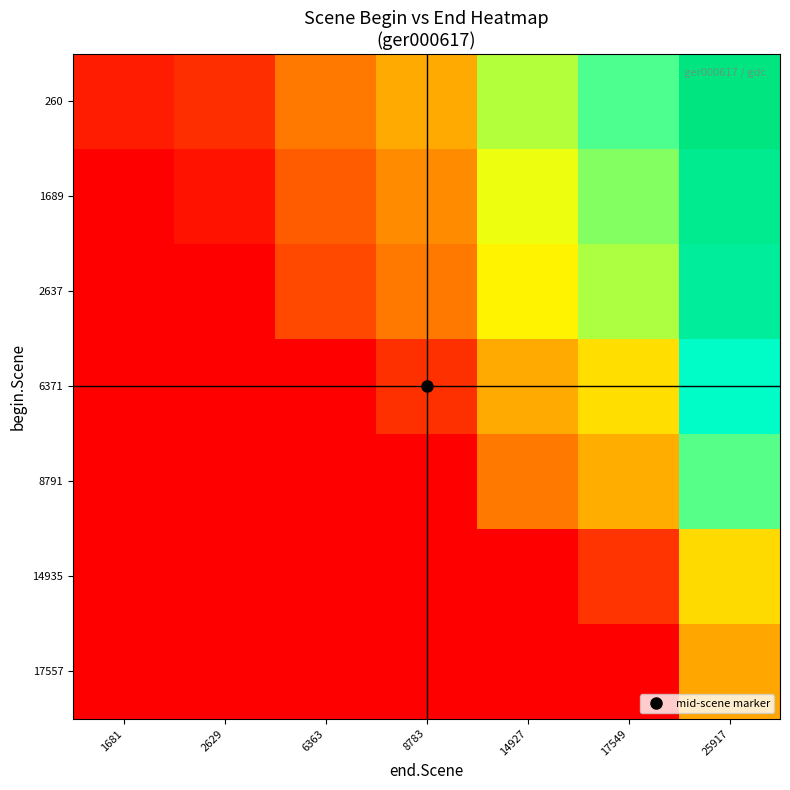

Which series changed the most between 2629 and 8783?

260